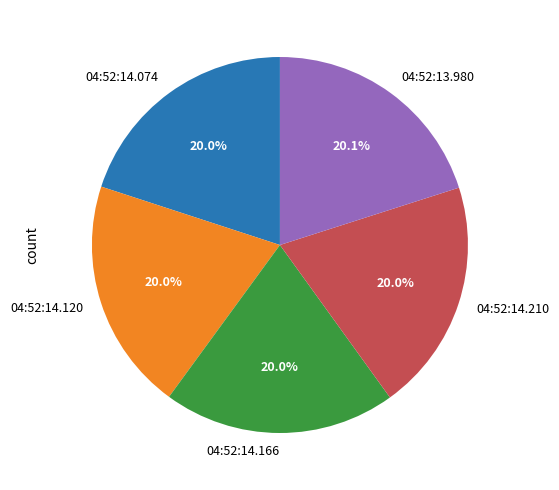

Count the number of slices in the pie.

5